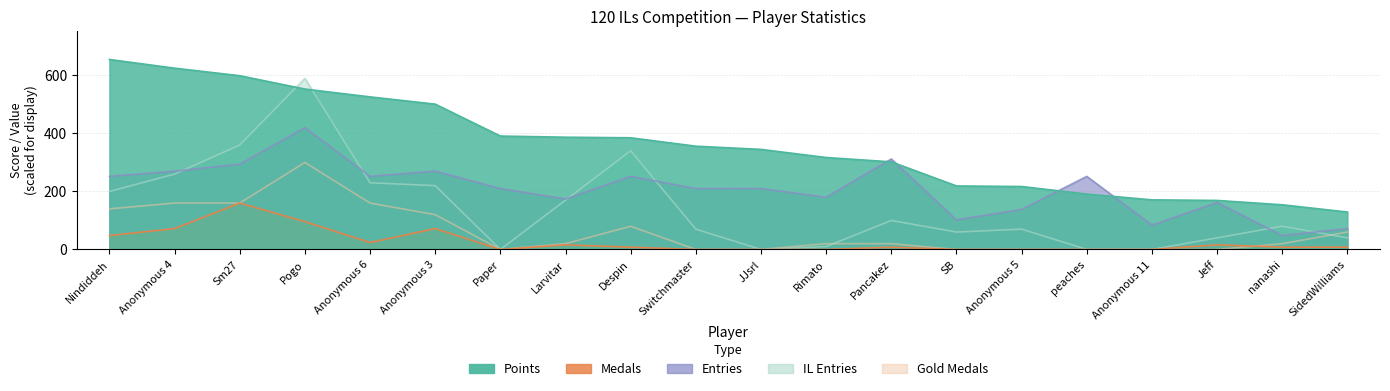

How many data points in Points are less than 356?

10